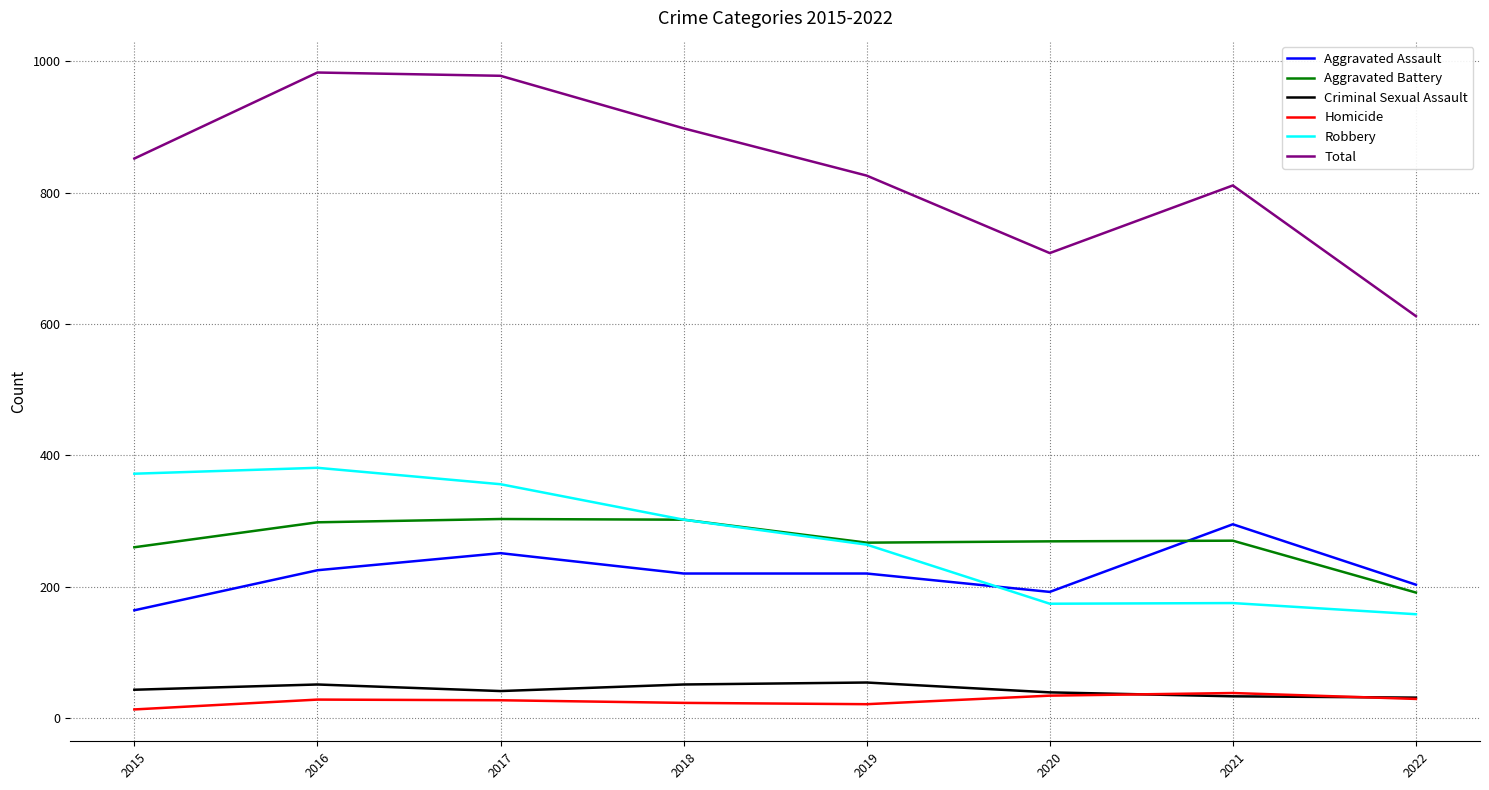

True or false: Aggravated Battery and Criminal Sexual Assault cross at least once.

False